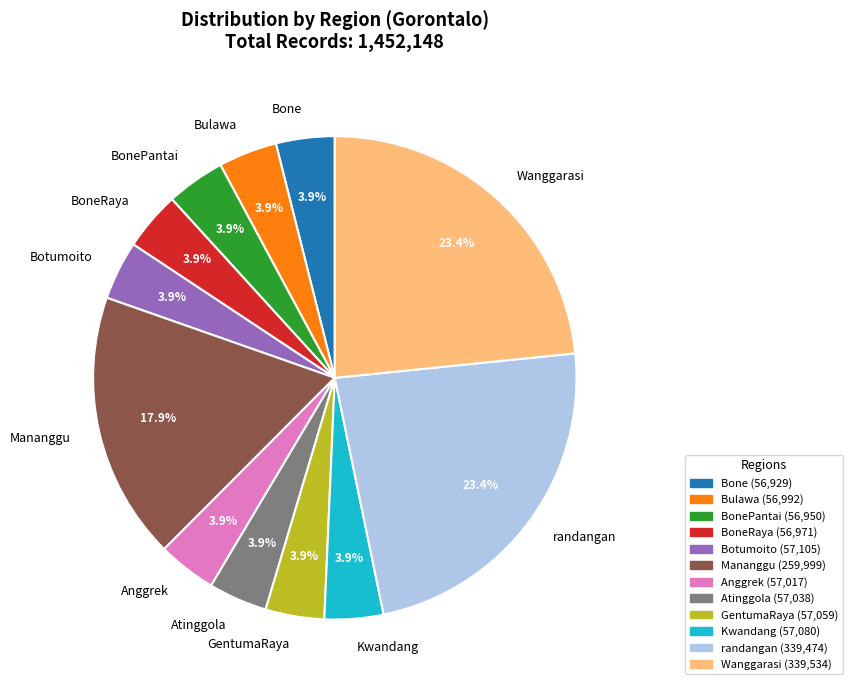

The randangan slice represents 23% of the pie. True or false?

True